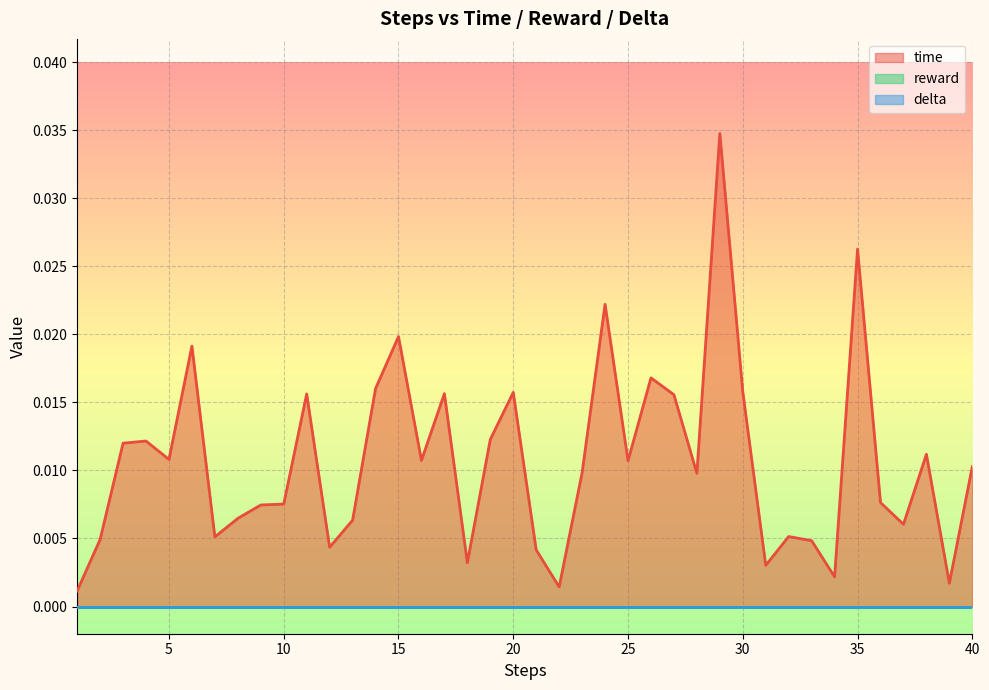

True or false: reward and time intersect in this chart.

False